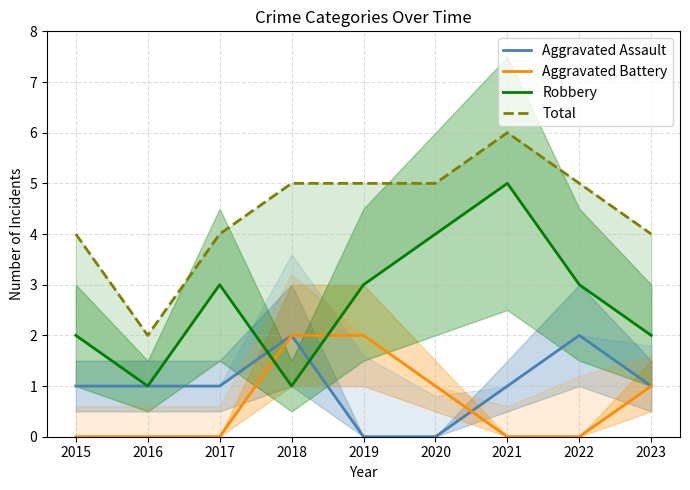

Reading right to left, list all the values displayed in this chart.

Aggravated Assault: 2023=1	2022=2	2021=1	2020=0	2019=0	2018=2	2017=1	2016=1	2015=1
Aggravated Battery: 2023=1	2022=0	2021=0	2020=1	2019=2	2018=2	2017=0	2016=0	2015=0
Robbery: 2023=2	2022=3	2021=5	2020=4	2019=3	2018=1	2017=3	2016=1	2015=2
Total: 2023=4	2022=5	2021=6	2020=5	2019=5	2018=5	2017=4	2016=2	2015=4